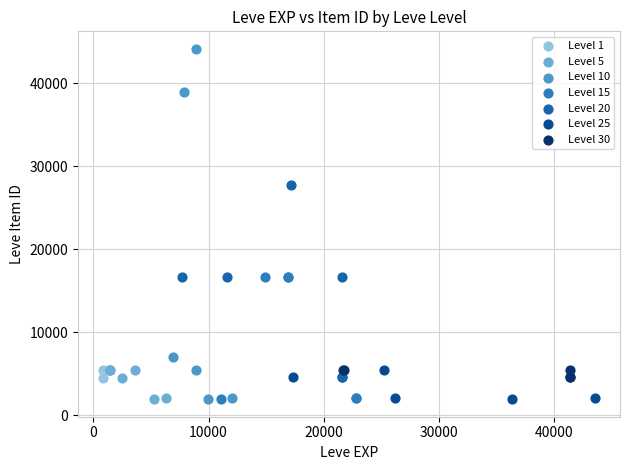

What are all the series names shown in the legend?

Level 1, Level 5, Level 10, Level 15, Level 20, Level 25, Level 30